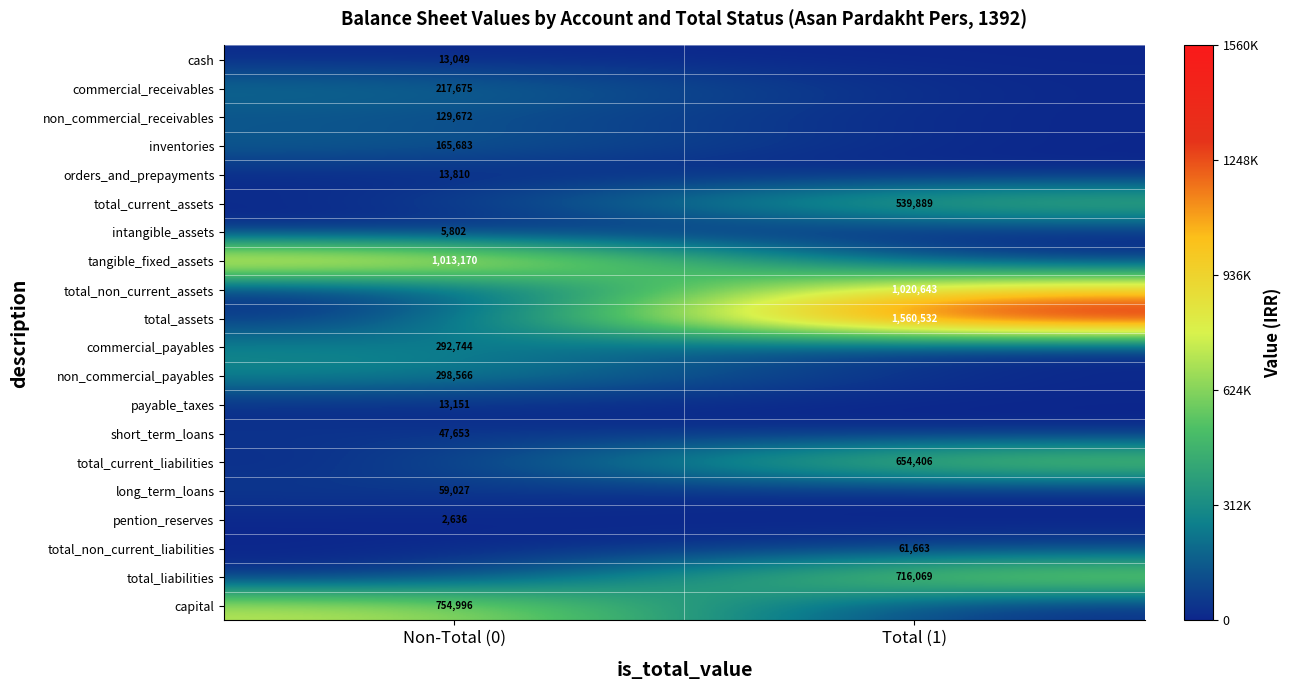

True or false: total_assets has a value of 2537220 at Total (1).

False